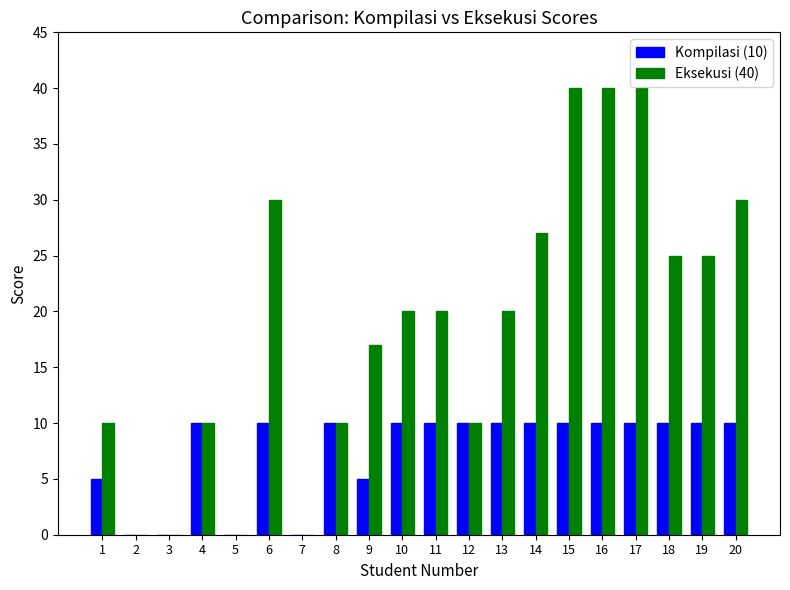

The value of Kompilasi (10) at 5 is -5. True or false?

False